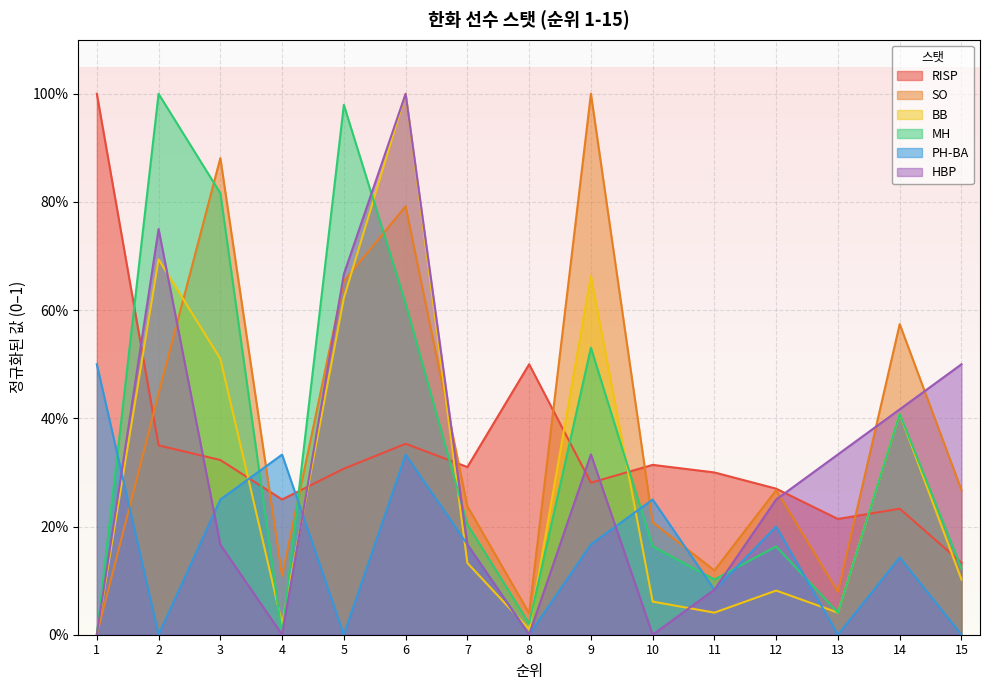

What is the difference between the maximum and minimum values in the HBP series?

1.0